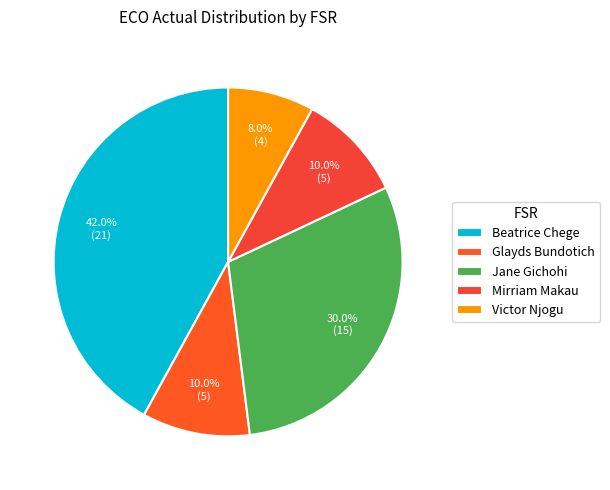

To the nearest percent, what is the combined percentage of Jane Gichohi and Mirriam Makau?

40%